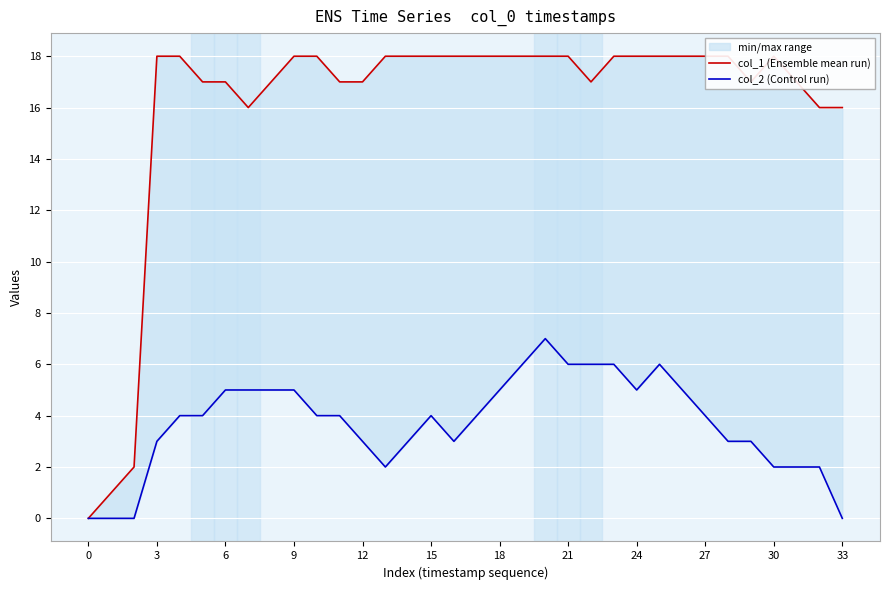

Rank the series at 12 from highest to lowest value.

col_1 (Ensemble mean run), col_2 (Control run)